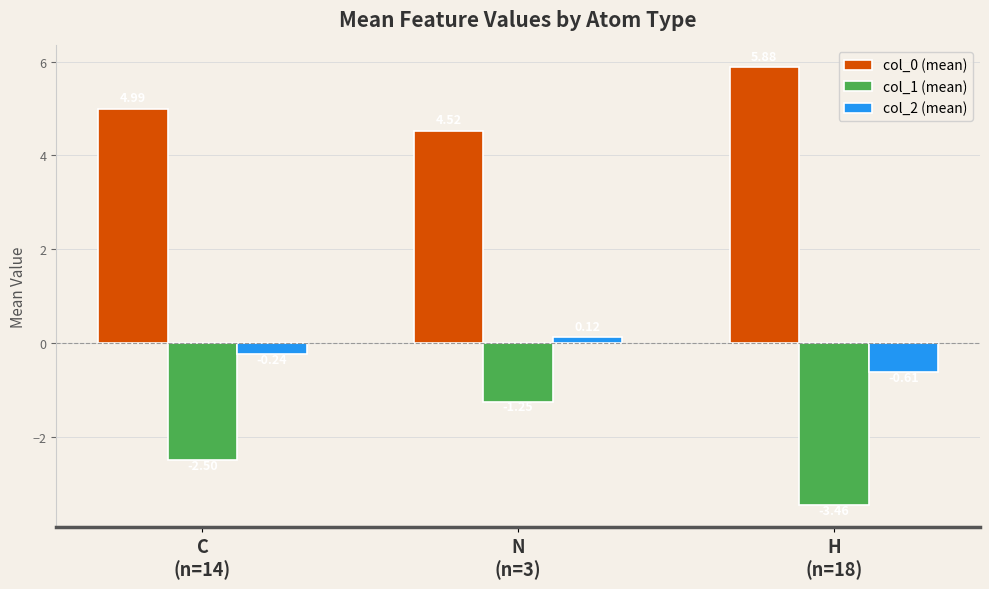

Which series has the largest range (max minus min)?

col_1 (mean)